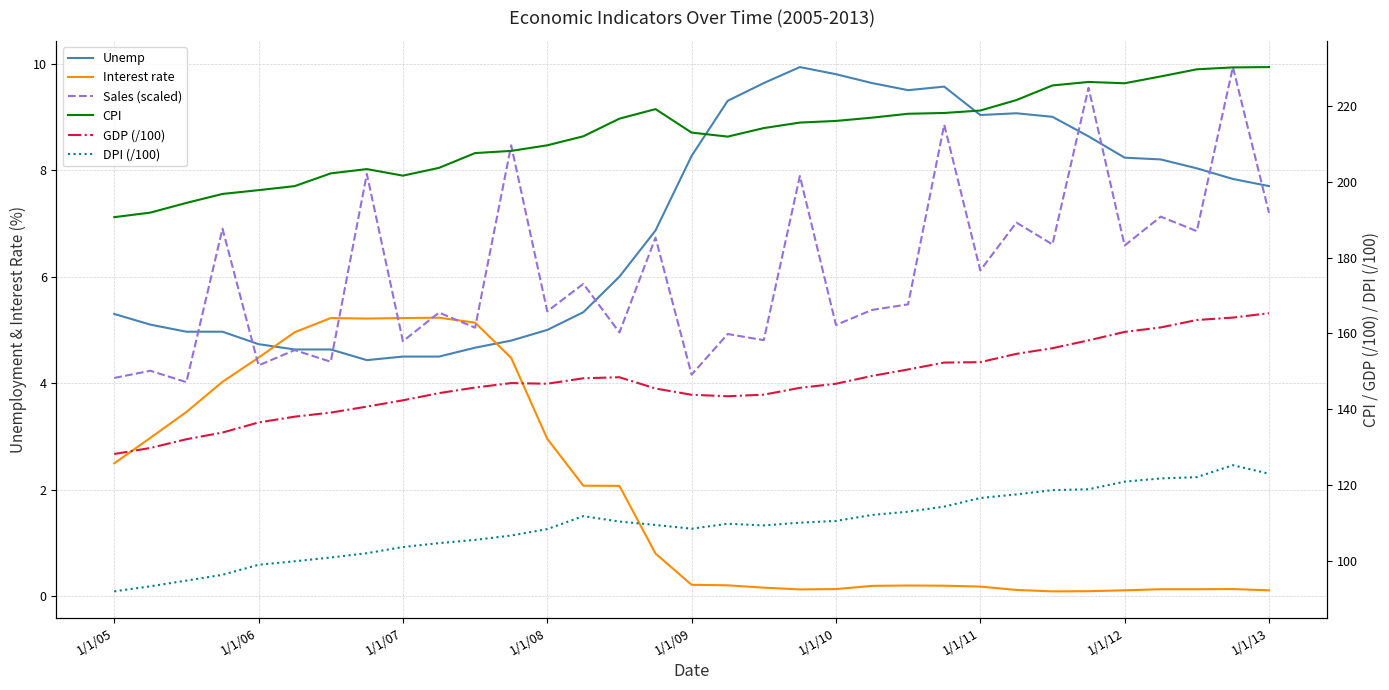

True or false: GDP (/100) has a value of 266.6 at 13.

False